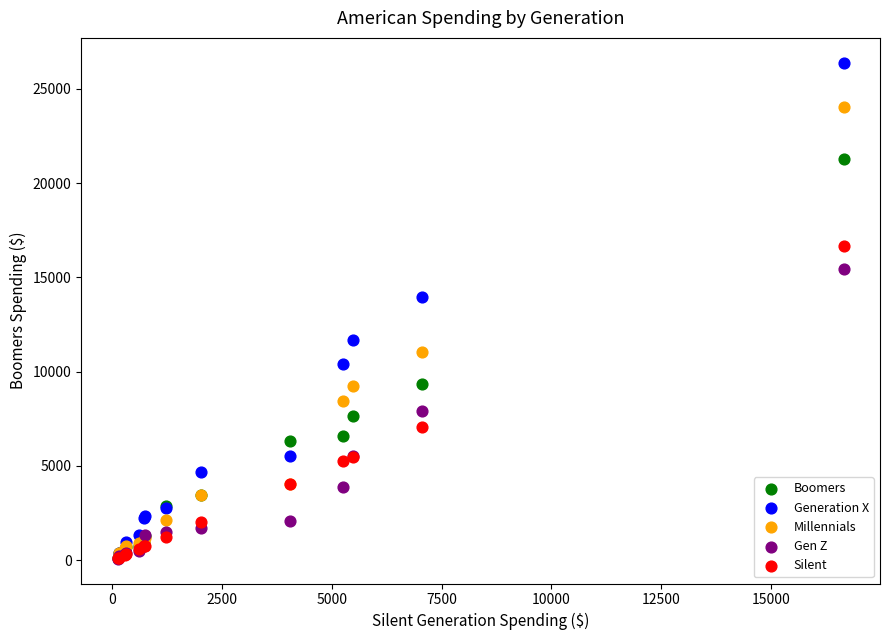

In the Millennials series, what Y value is closest to 12079?

11052